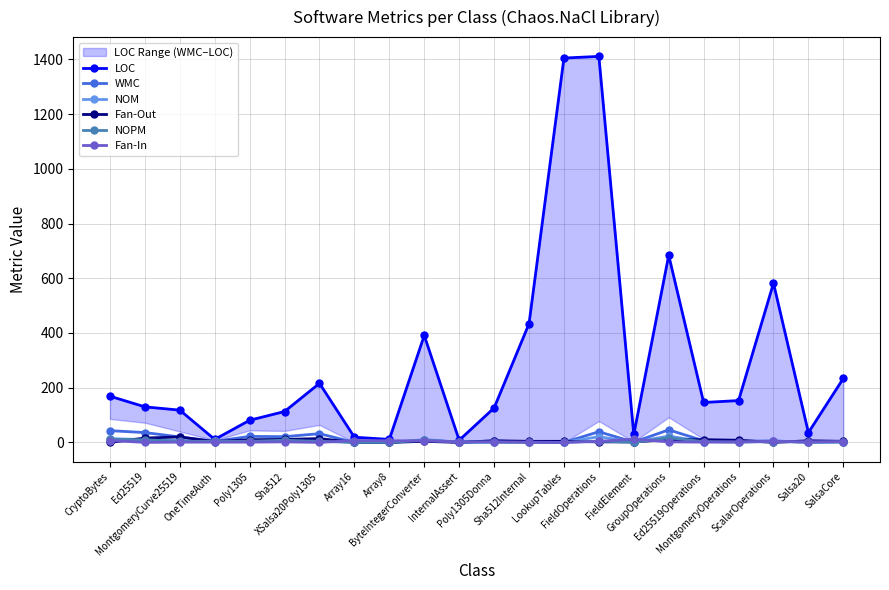

What is the value of the Fan-Out point at the 4th from the left?

3